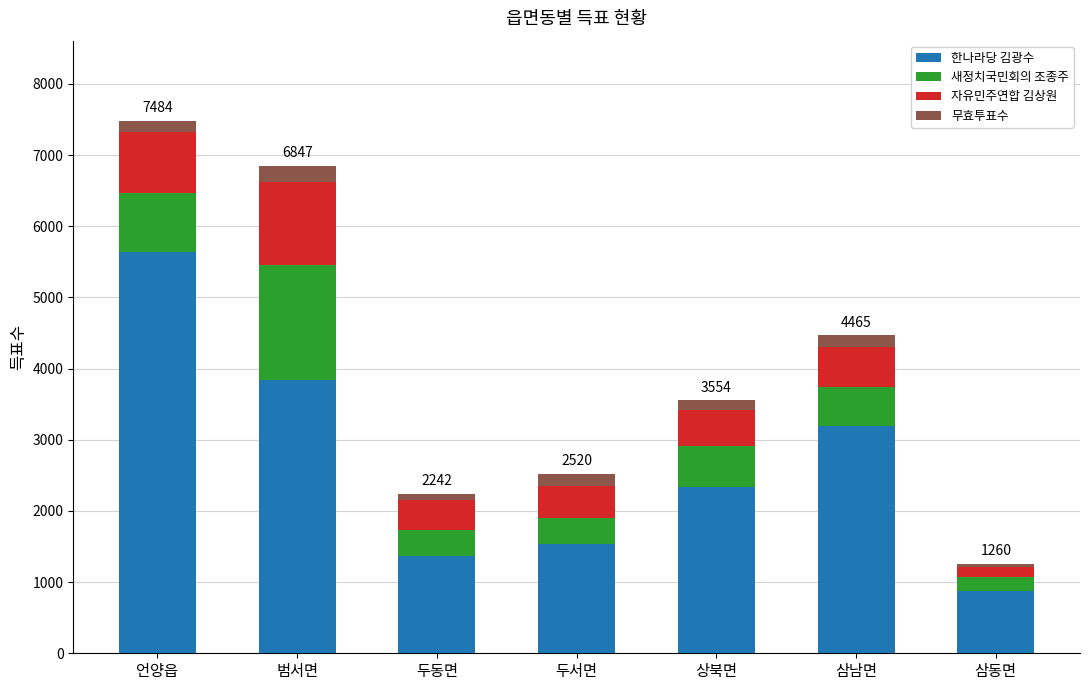

Is it true that 한나라당 김광수 equals 1537 at 삼남면?

False